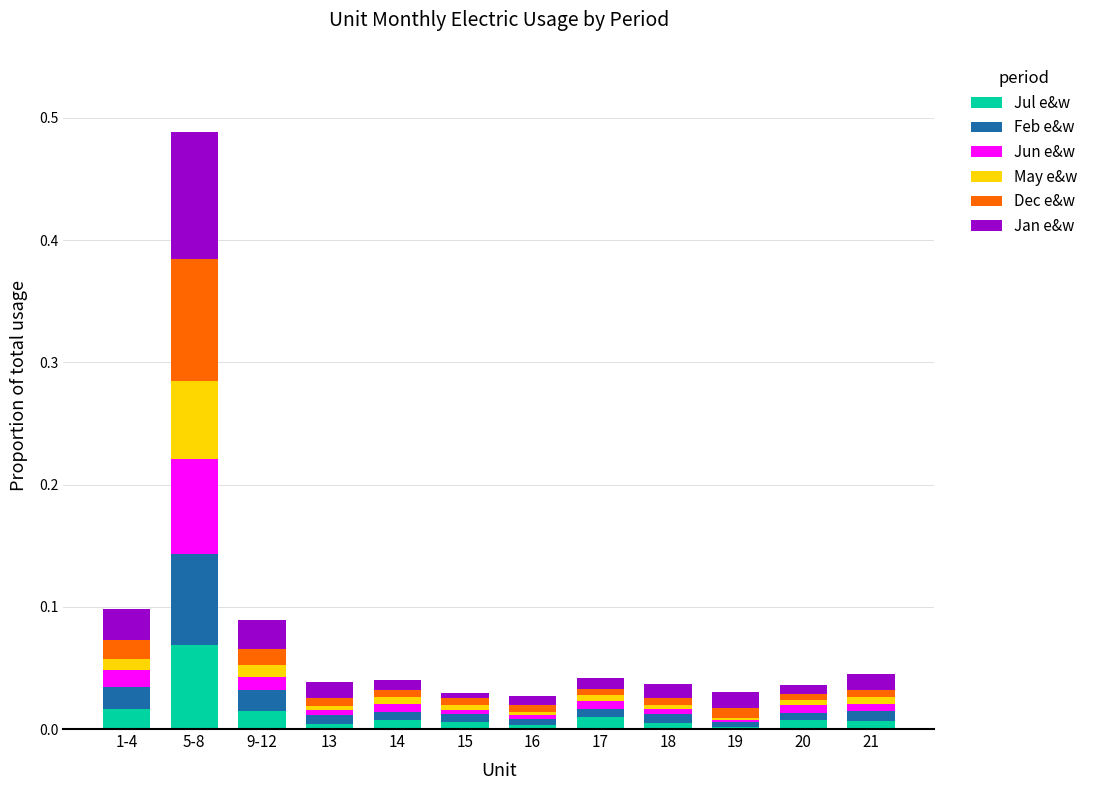

Which category has the highest value in the Jul e&w series?

5-8